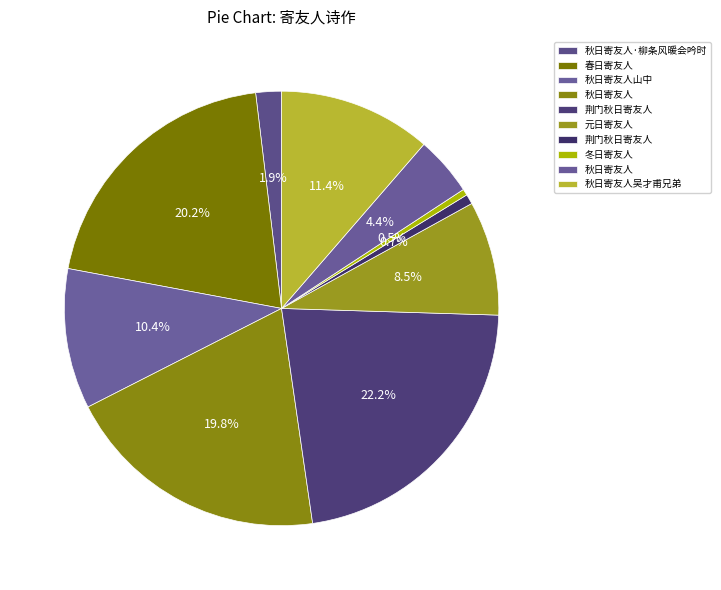

How many slices are in this pie chart?

10